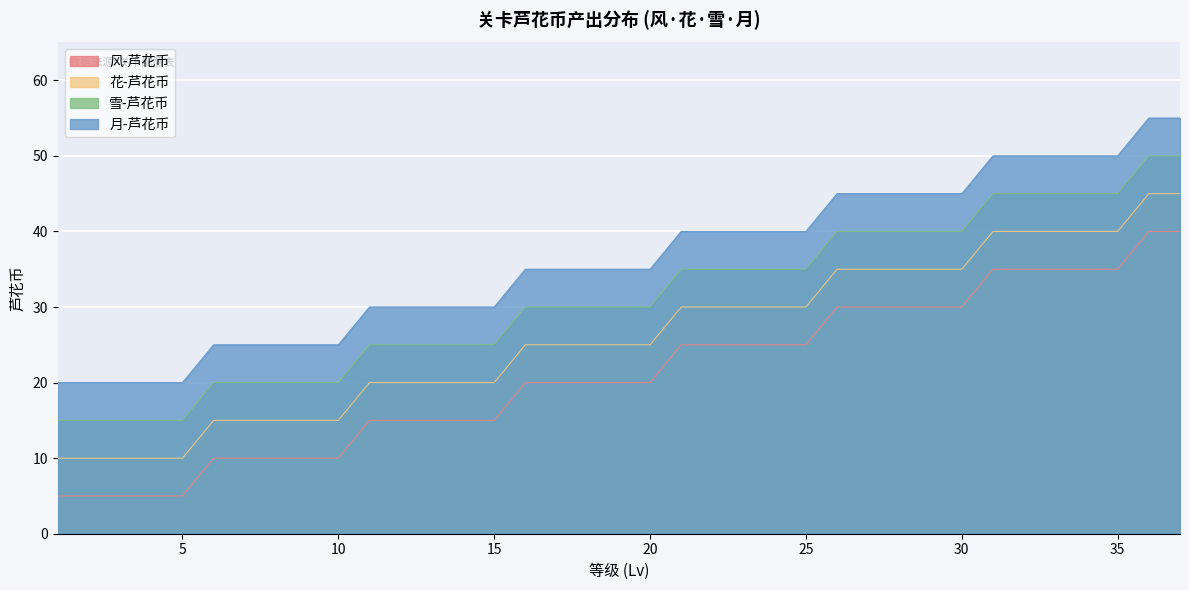

At how many categories does at least one series exceed 24?

32